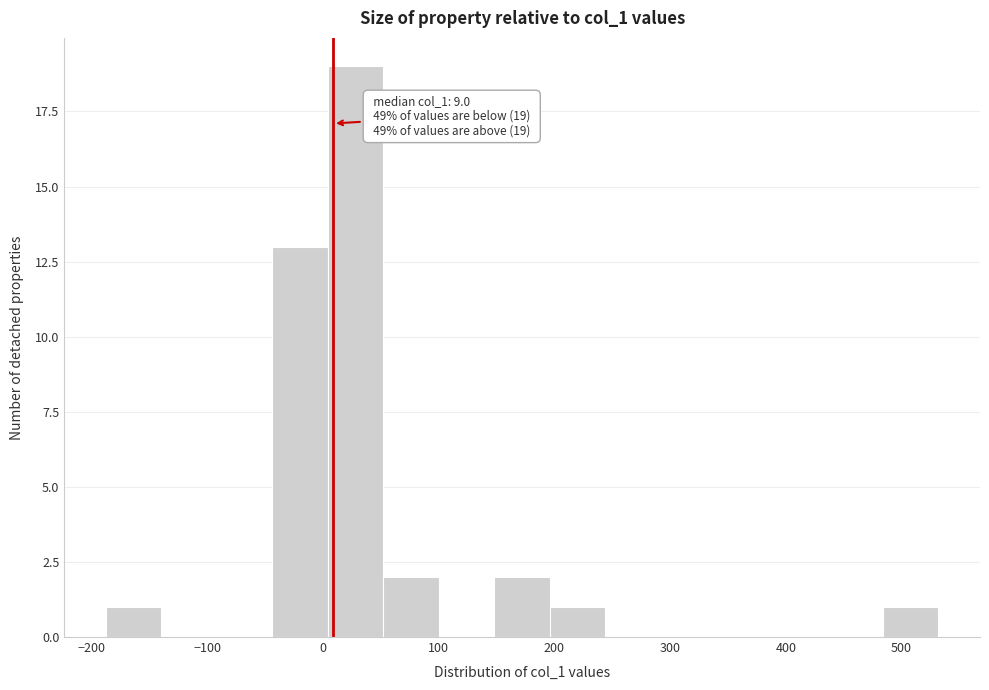

Which range on the x-axis has the tallest bar?

0 to 50